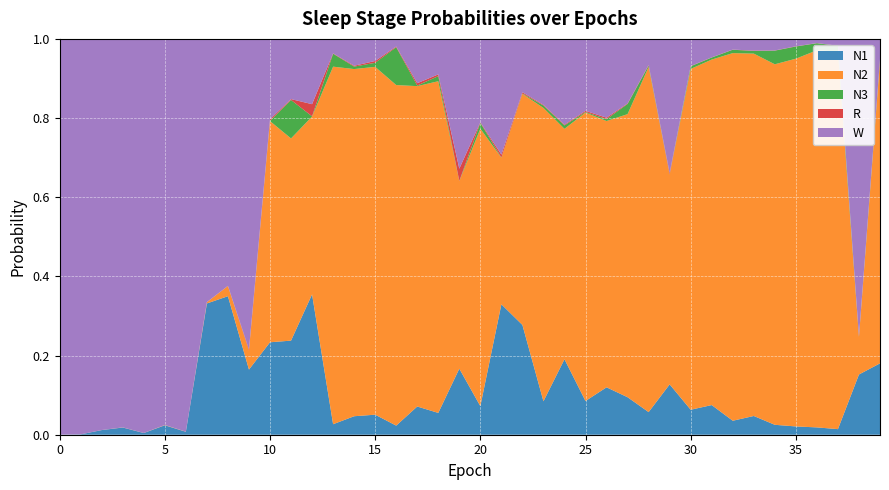

Reading right to left, what are all the values shown in this chart?

N1: 0.2	0.2	0.0	0.0	0.0	0.0	0.0	0.0	0.1	0.1	0.1	0.1	0.1	0.1	0.1	0.2	0.1	0.3	0.3	0.1	0.2	0.1	0.1	0.0	0.1	0.0	0.0	0.4	0.2	0.2	0.2	0.3	0.3	0.0	0.0	0.0	0.0	0.0	0.0	0.0
N2: 0.8	0.1	1.0	1.0	0.9	0.9	0.9	0.9	0.9	0.9	0.5	0.9	0.7	0.7	0.7	0.6	0.7	0.6	0.4	0.7	0.5	0.8	0.8	0.9	0.9	0.9	0.9	0.4	0.5	0.6	0.0	0.0	0.0	0.0	0.0	0.0	0.0	0.0	0.0	0.0
N3: 0.0	0.0	0.0	0.0	0.0	0.0	0.0	0.0	0.0	0.0	0.0	0.0	0.0	0.0	0.0	0.0	0.0	0.0	0.0	0.0	0.0	0.0	0.0	0.1	0.0	0.0	0.0	0.0	0.1	0.0	0.0	0.0	0.0	0.0	0.0	0.0	0.0	0.0	0.0	0.0
R: 0.0	0.0	0.0	0.0	0.0	0.0	0.0	0.0	0.0	0.0	0.0	0.0	0.0	0.0	0.0	0.0	0.0	0.0	0.0	0.0	0.0	0.0	0.0	0.0	0.0	0.0	0.0	0.0	0.0	0.0	0.0	0.0	0.0	0.0	0.0	0.0	0.0	0.0	0.0	0.0
W: 0.1	0.8	0.0	0.0	0.0	0.0	0.0	0.0	0.0	0.1	0.3	0.1	0.2	0.2	0.2	0.2	0.2	0.1	0.3	0.2	0.3	0.1	0.1	0.0	0.1	0.1	0.0	0.2	0.2	0.2	0.8	0.6	0.7	1.0	1.0	1.0	1.0	1.0	1.0	1.0